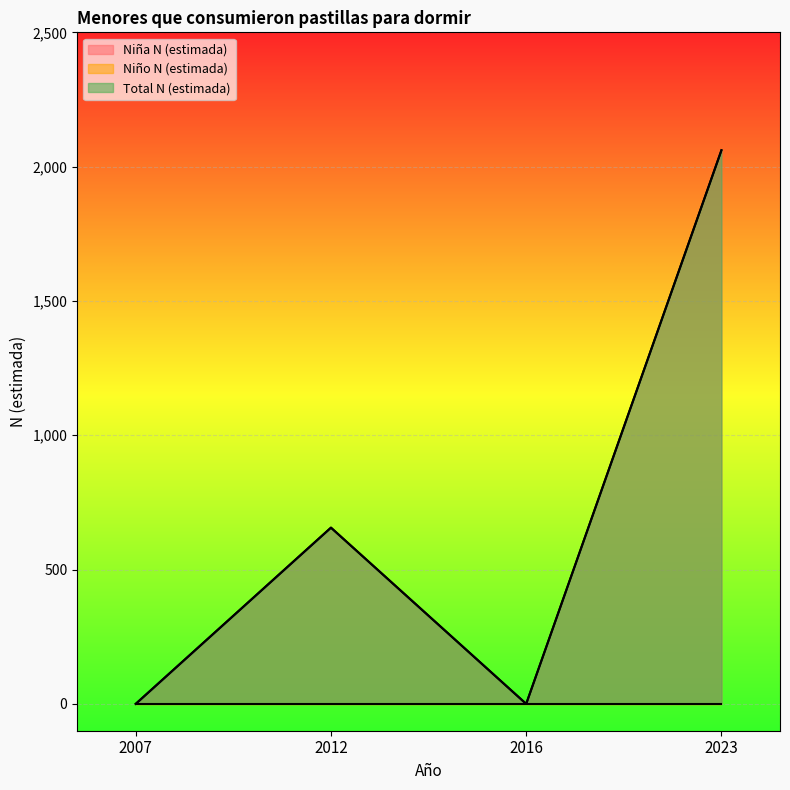

Does the chart display data point markers on the line(s)?

No